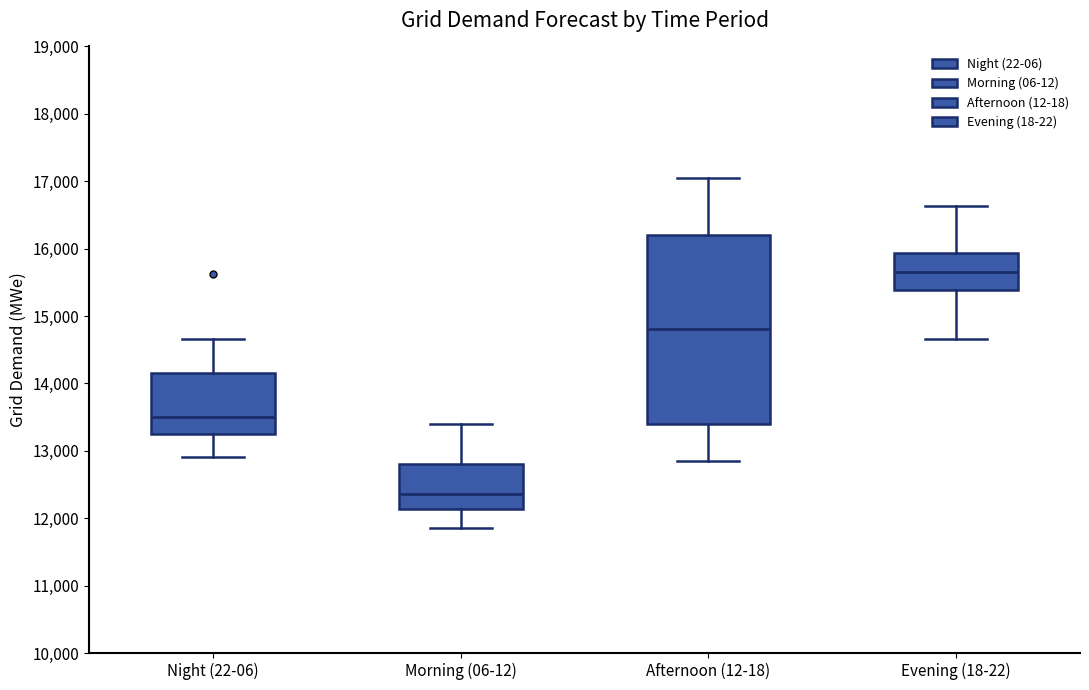

Reading left to right, read every box against the y-axis: the position of its median line, the range the box covers, and the ends of its whiskers. The values are not printed on the chart, so give them approximately, as read against the axis.

Night (22-06): median 13500, box 13200 to 14200, whiskers 12900 to 14700
Morning (06-12): median 12400, box 12100 to 12800, whiskers 11900 to 13400
Afternoon (12-18): median 14800, box 13400 to 16200, whiskers 12900 to 17000
Evening (18-22): median 15700, box 15400 to 15900, whiskers 14700 to 16600